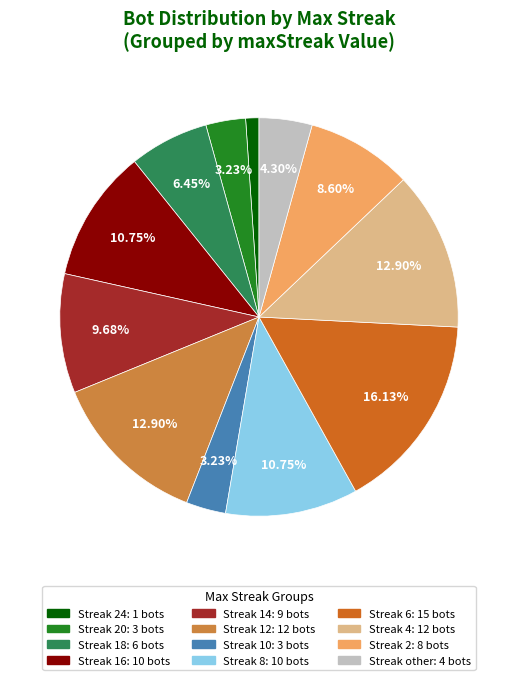

Is there any slice that represents more than half of the pie?

No